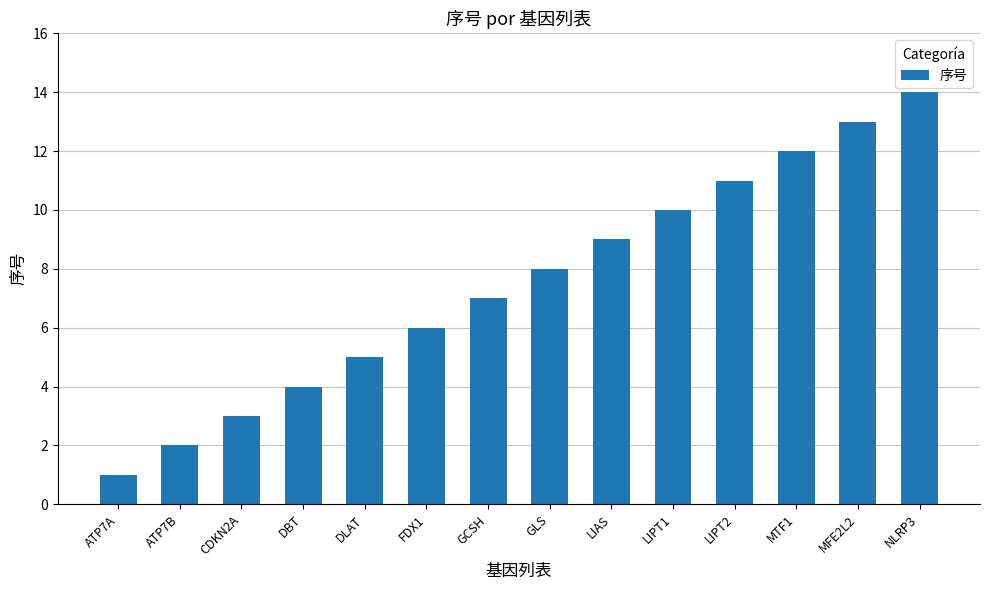

What is the approximate value at LIAS?

9